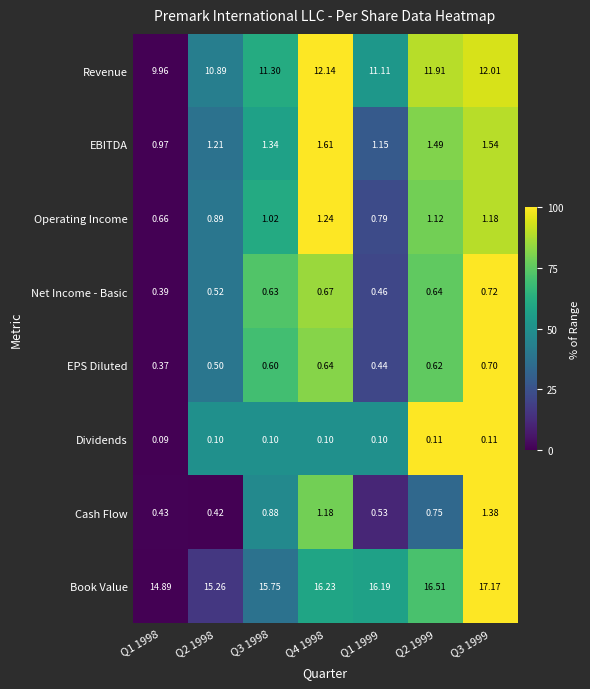

Which series has the largest total across all categories?

Book Value